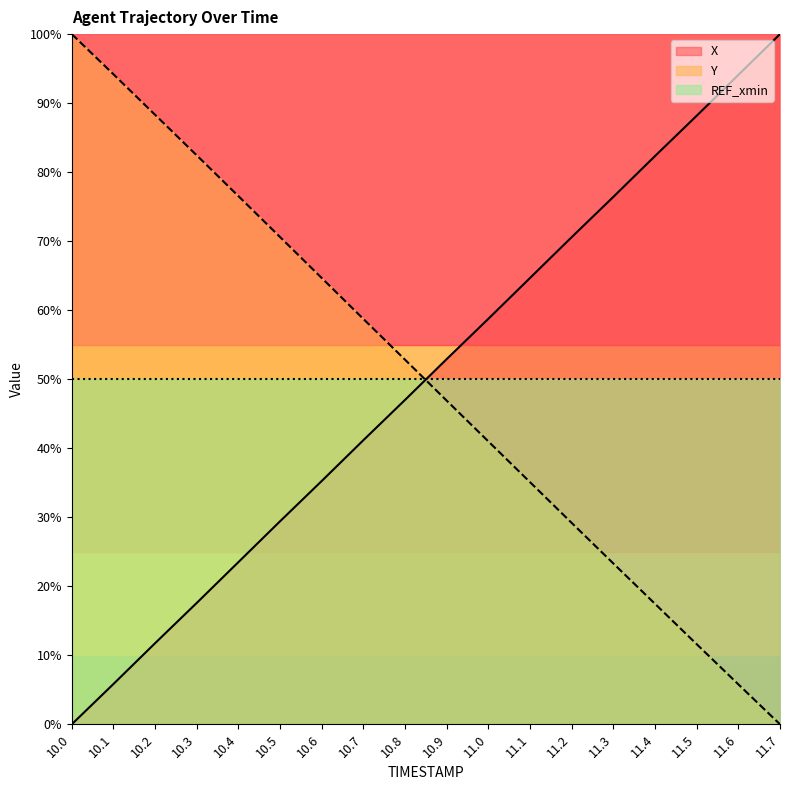

What is the label of the 3rd point from the right?

11.5